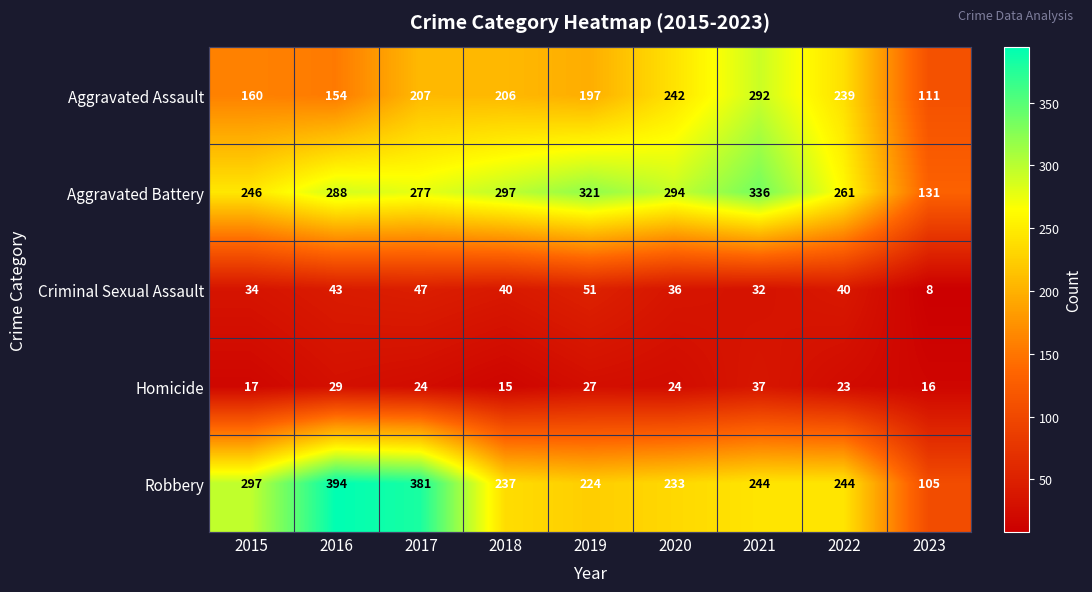

At how many categories does at least one series exceed 296?

6